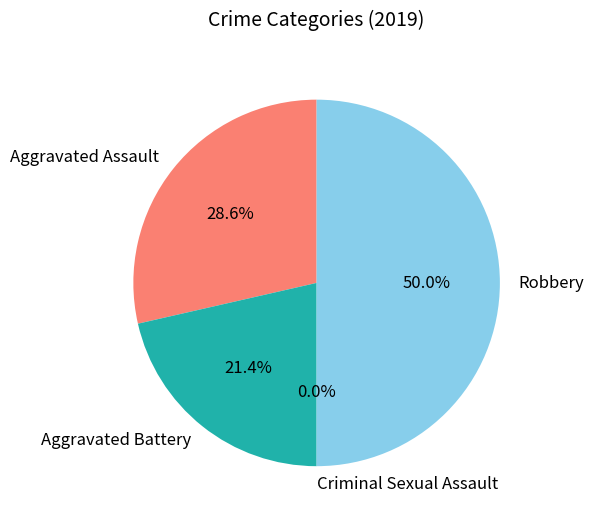

To the nearest percent, what is the average slice percentage?

25%